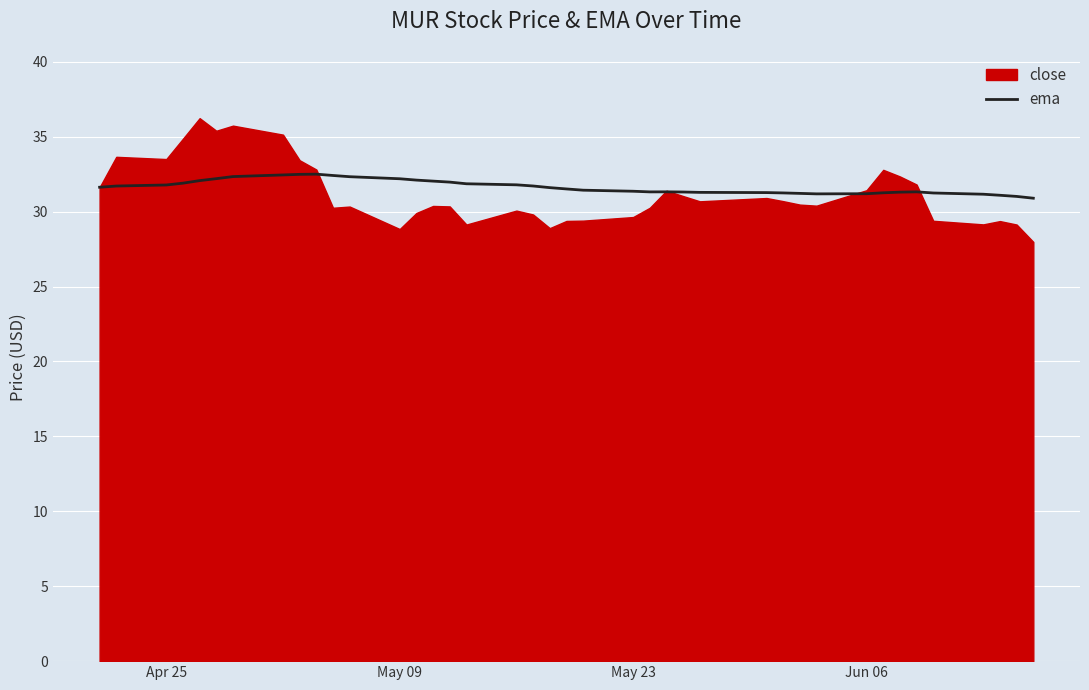

What is the highest value of the ema series?

32.5